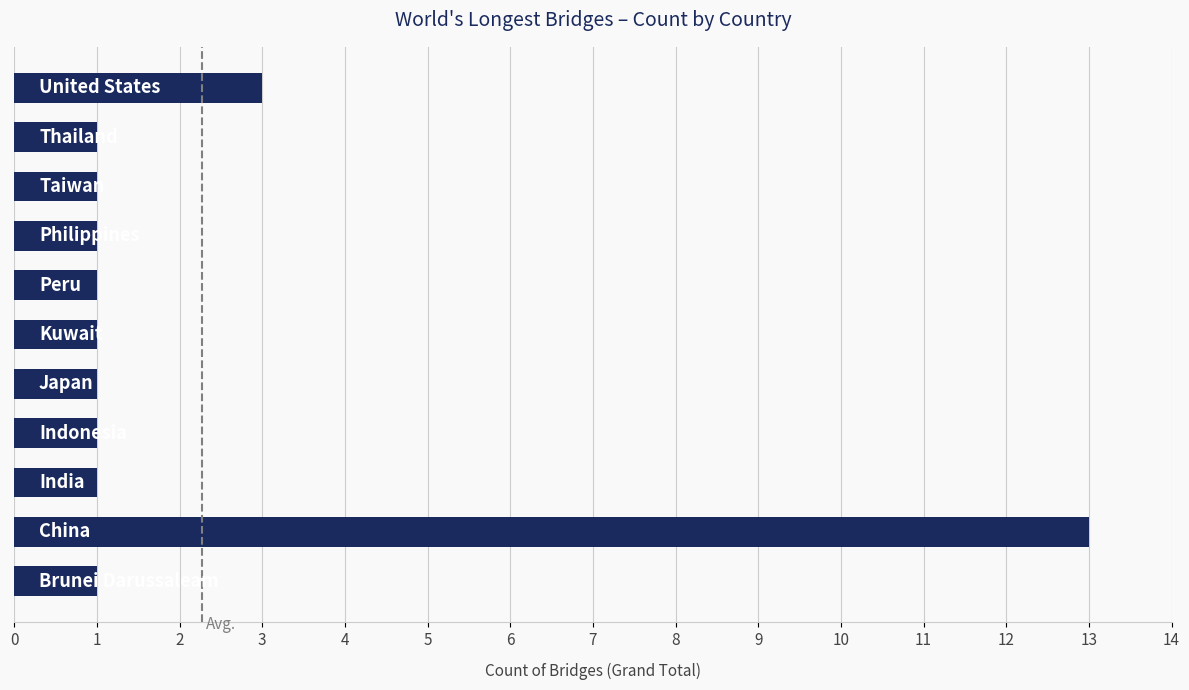

What is the sum of all values?

25